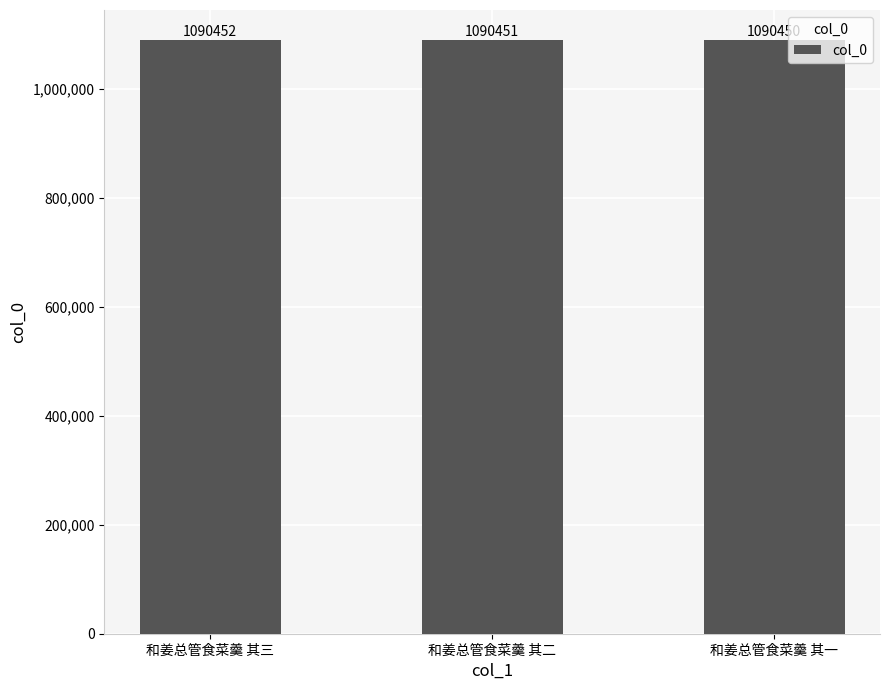

What is the label of the 1st bar from the right?

和姜总管食菜羹 其一